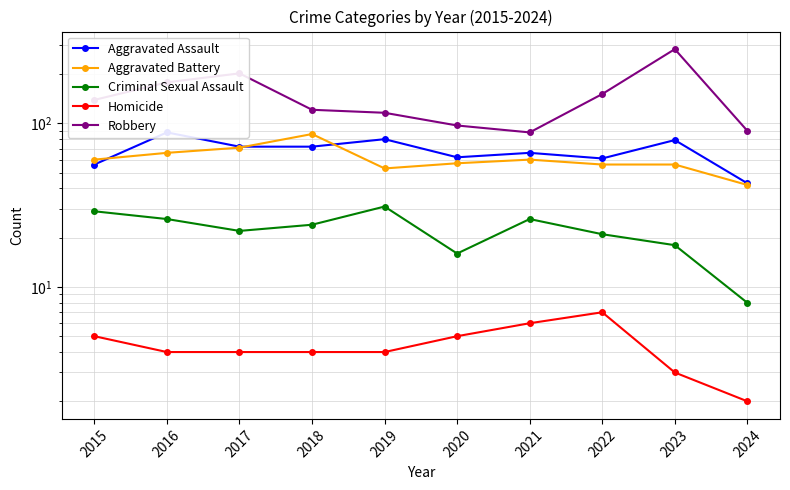

At how many categories does at least one series exceed 51?

10